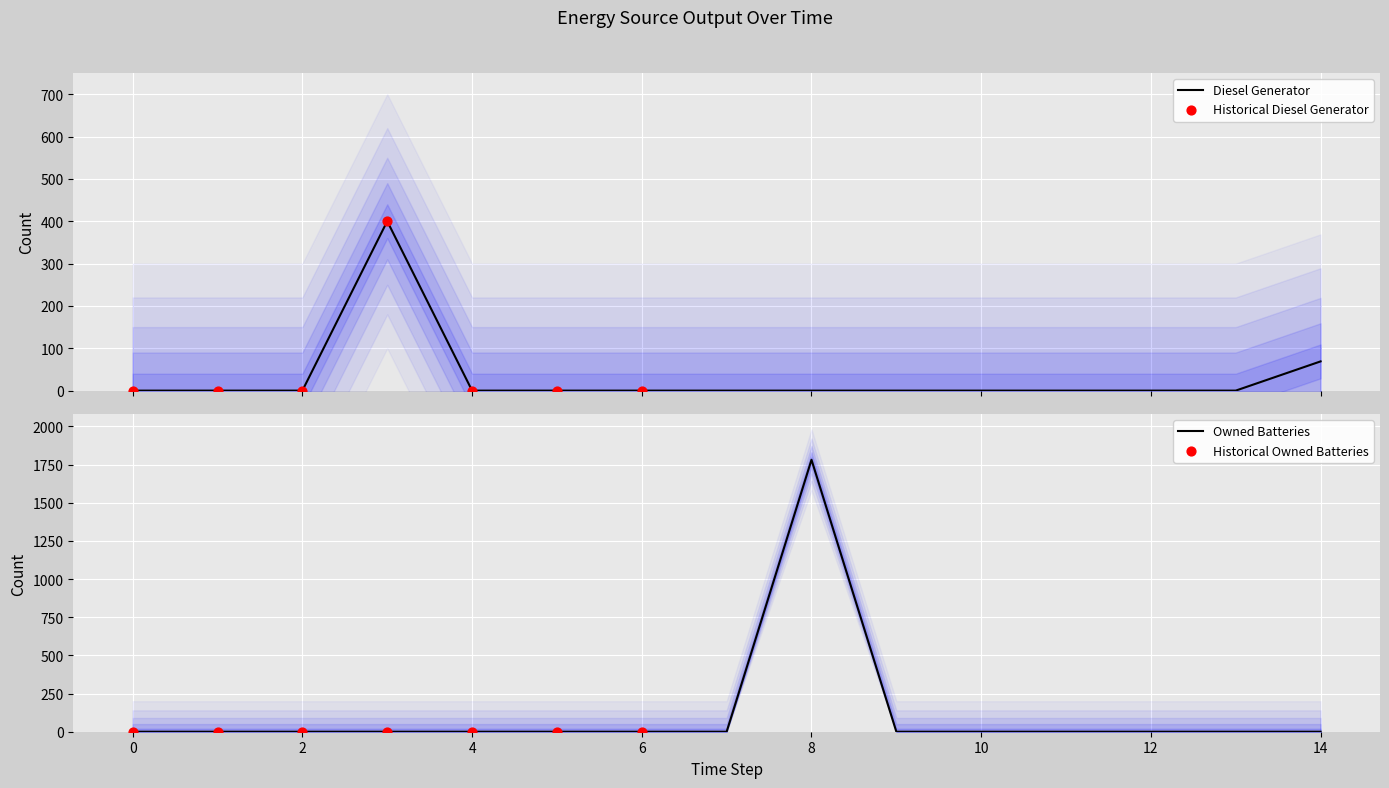

What are all the series names shown in the legend?

Diesel Generator, Owned Batteries